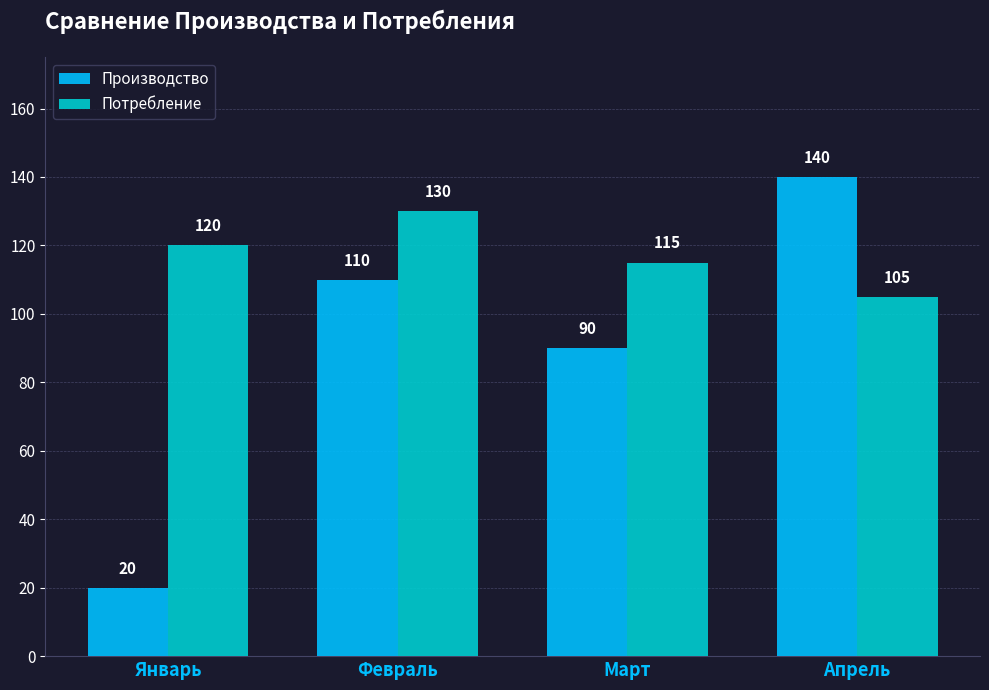

What is the difference between the maximum and minimum values in the Производство series?

120